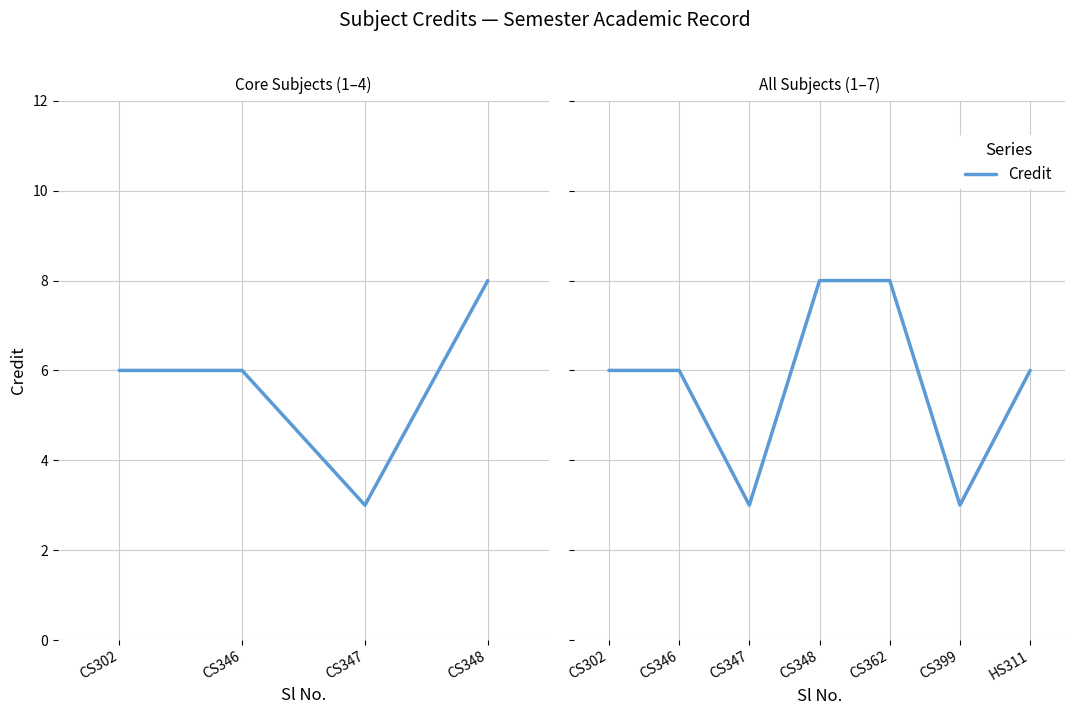

What is the change in value from CS347 to CS362?

+5